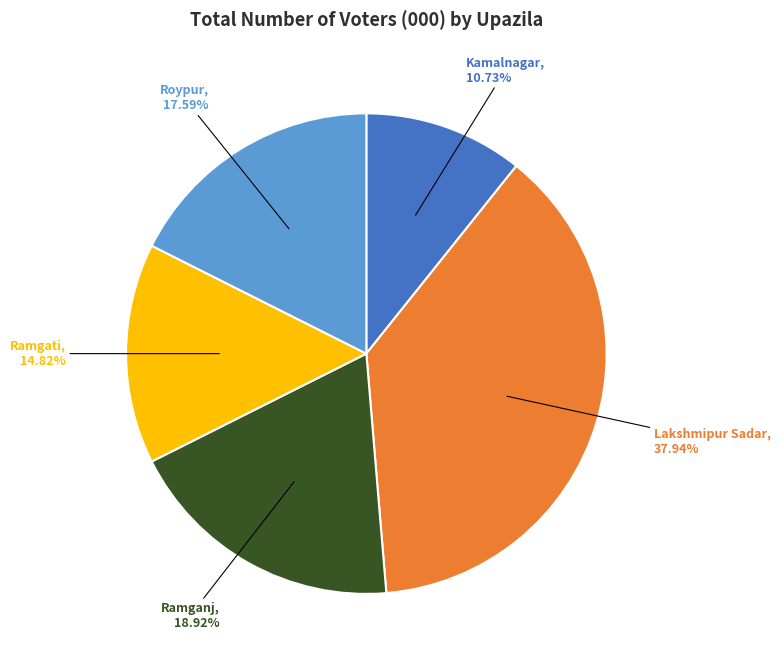

How many slices are in this pie chart?

5